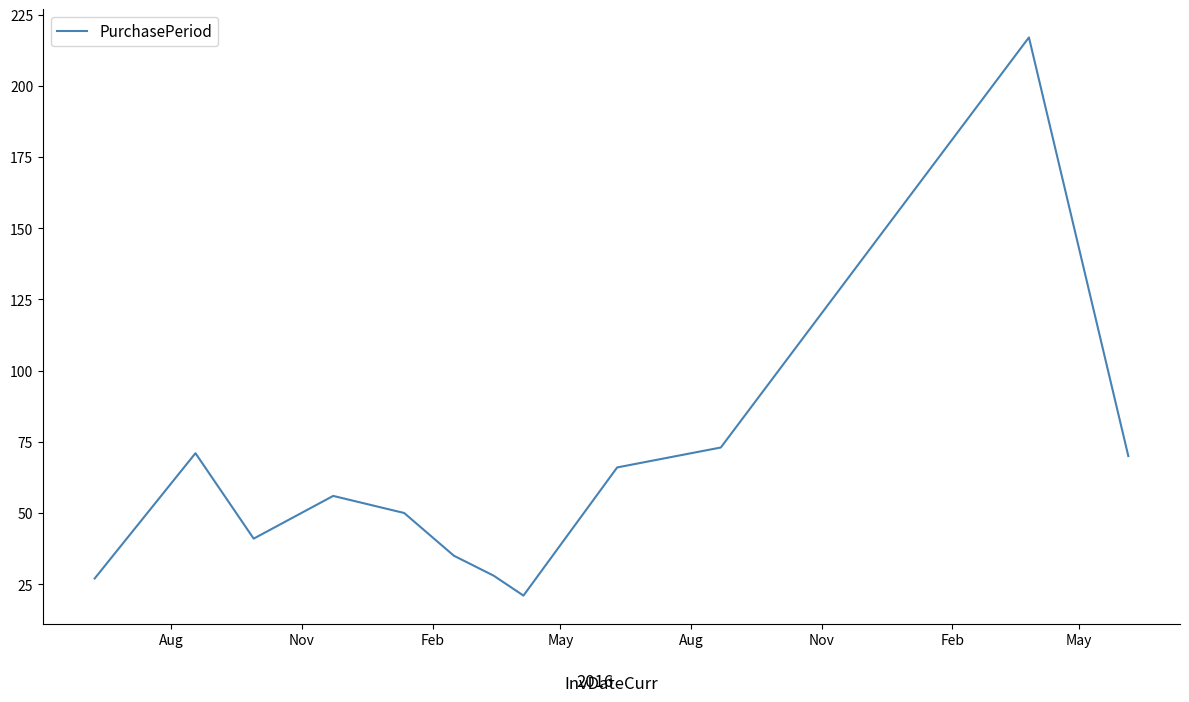

True or false: there are more than 1 points higher than both neighbors.

True